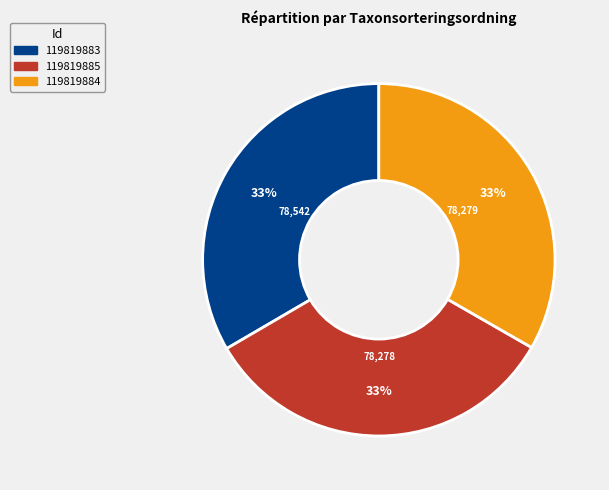

What is the ratio of the value at 119819885 to the value at 119819883?

1.0